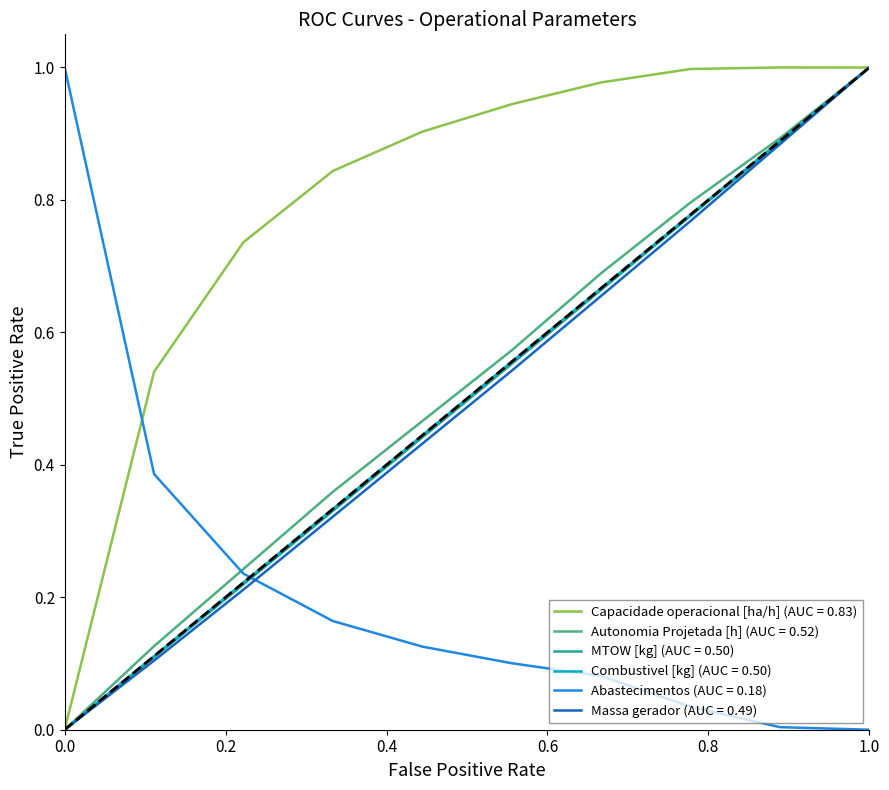

After their last crossing, which series has the higher values: Massa gerador (AUC = 0.49) or Abastecimentos (AUC = 0.18)?

Massa gerador (AUC = 0.49)